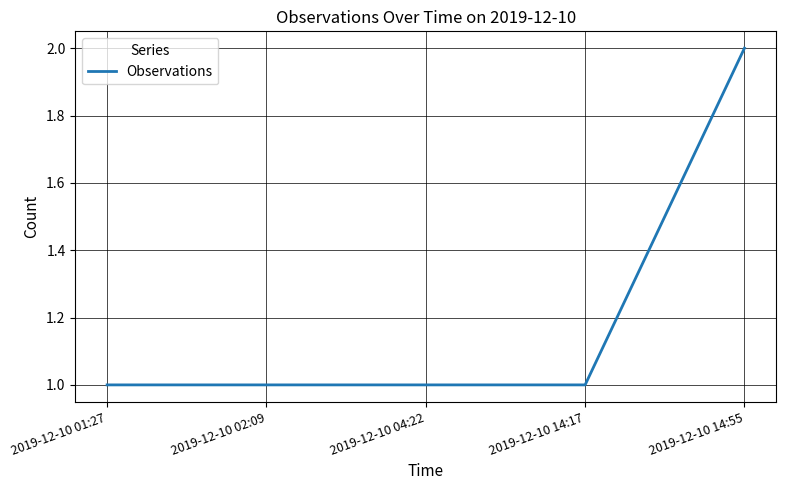

Reading left to right, extract all data points from this chart.

1	1	1	1	2